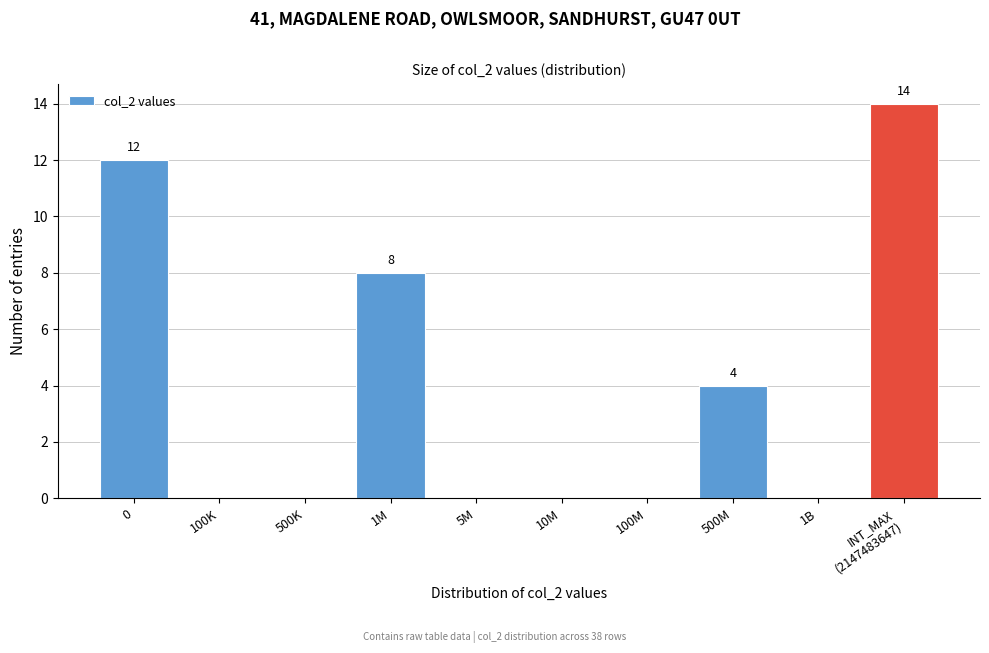

Between 10M and 1M, which is larger?

1M